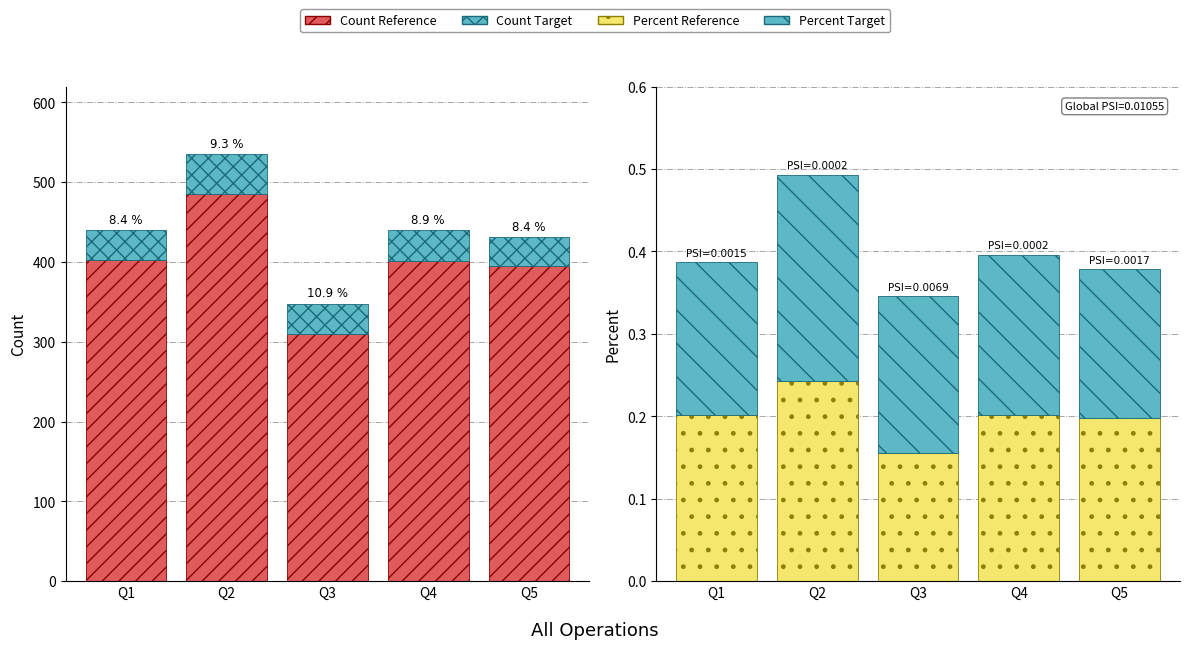

The value of Count Reference at Q3 is 310.0. True or false?

True